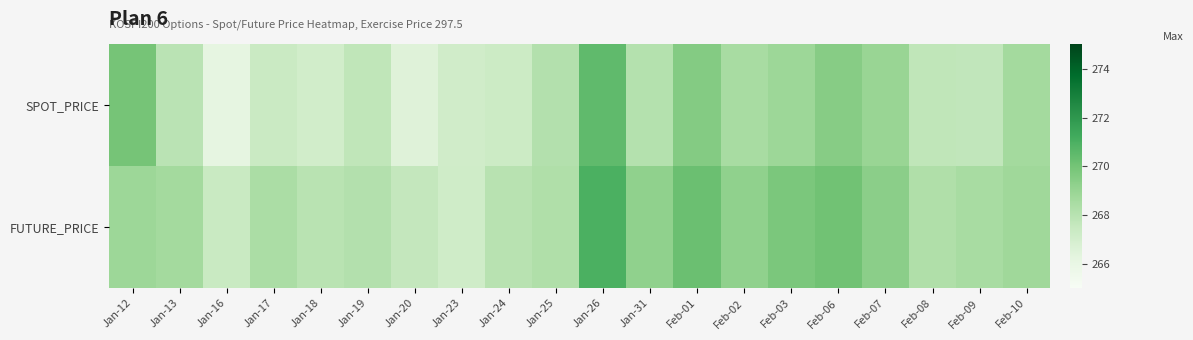

What is the greatest value displayed?

271.0